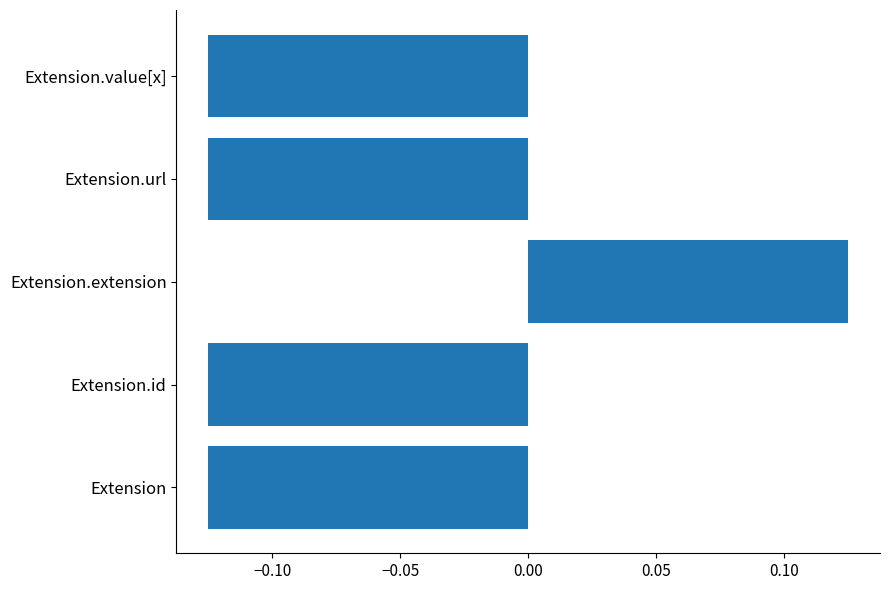

The chart shows a value of -0.2 at Extension.id. True or false?

False